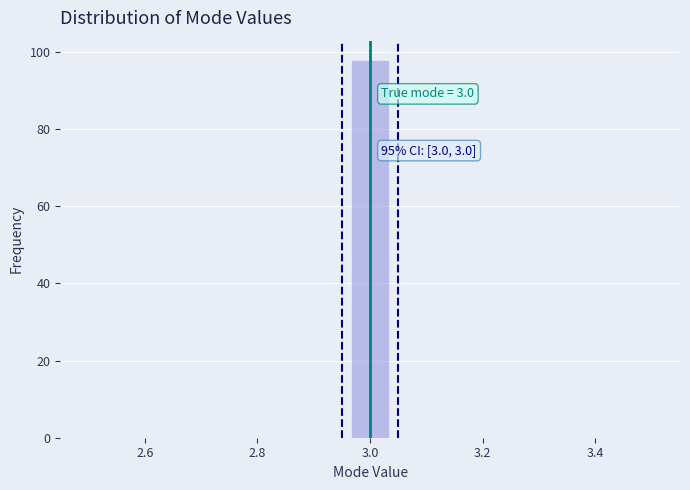

Read against the x-axis, roughly where is the centre of the tallest bar?

3.00